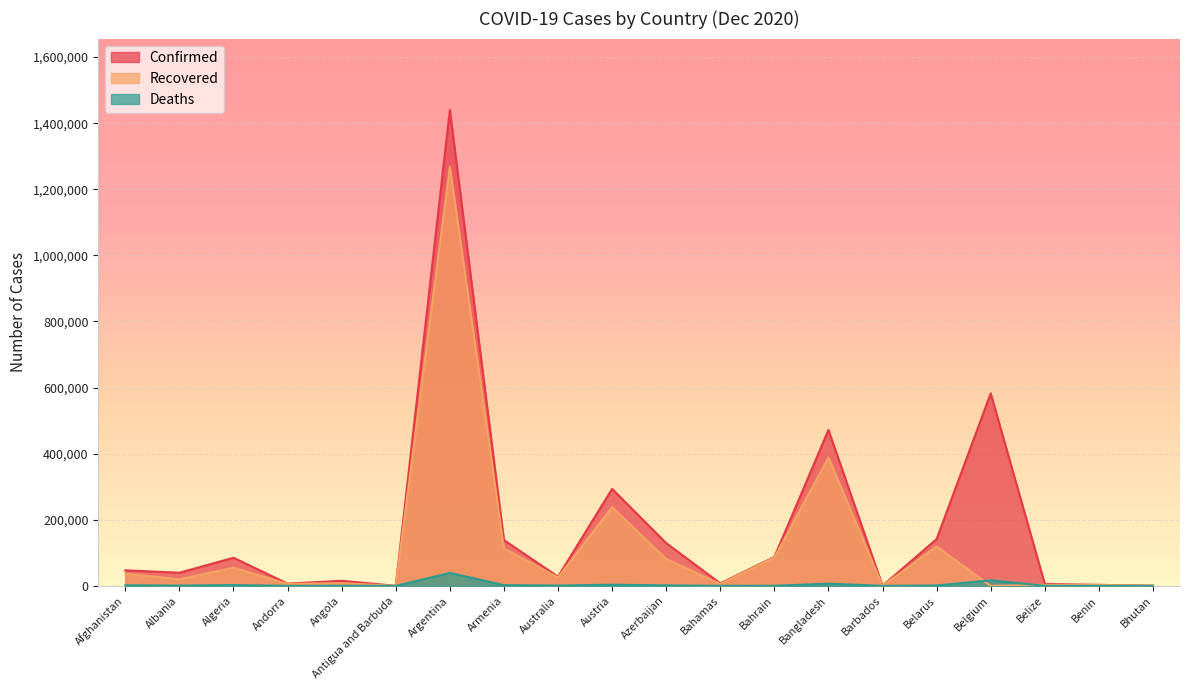

What position from the left is Angola?

5